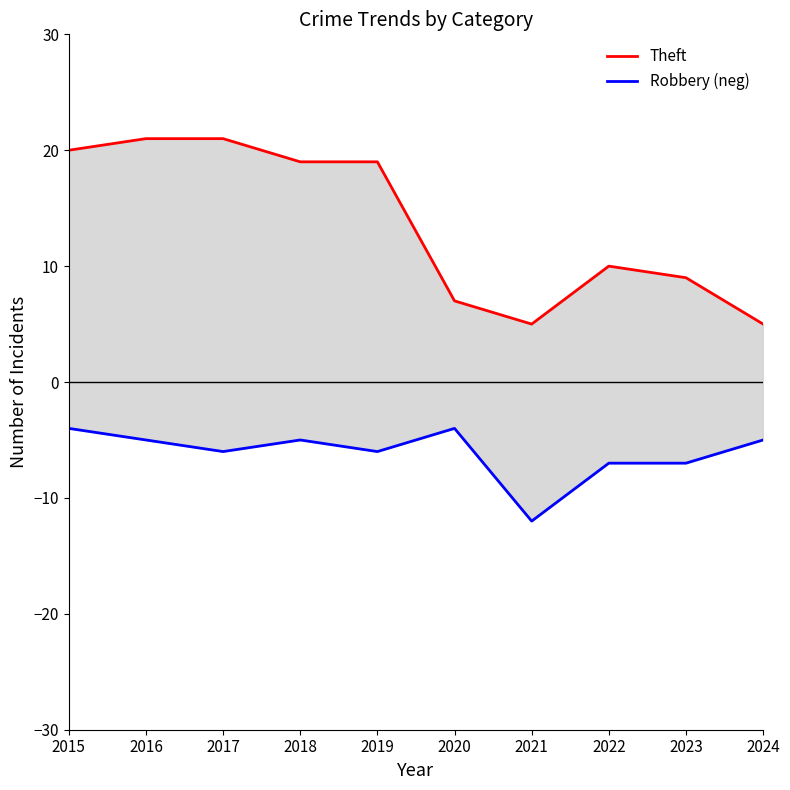

What is the value of the Robbery (neg) point at the 8th from the left?

-7